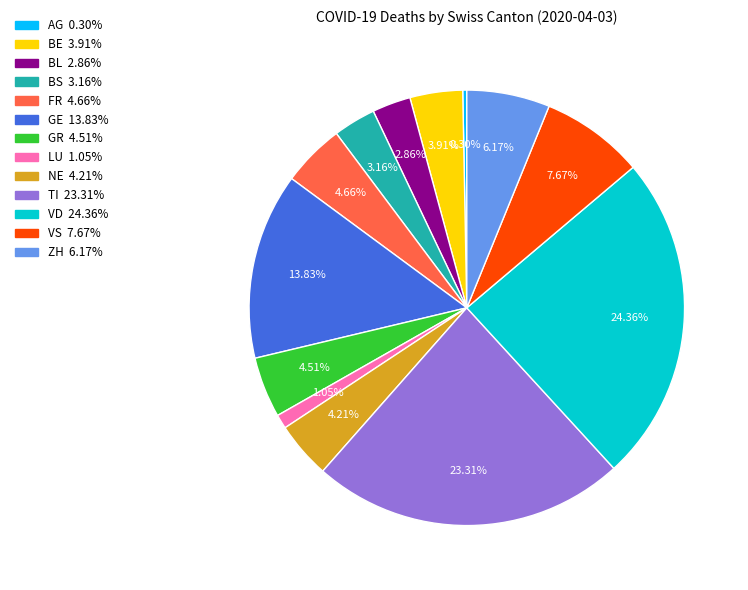

Is there any slice that represents more than half of the pie?

No